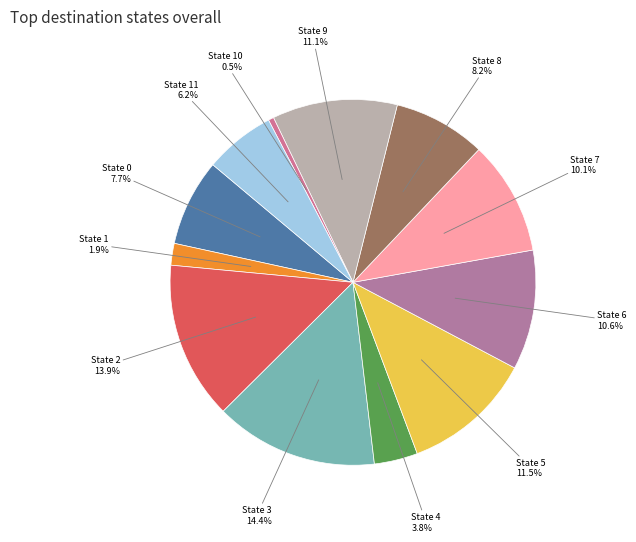

How many slices are in this pie chart?

12